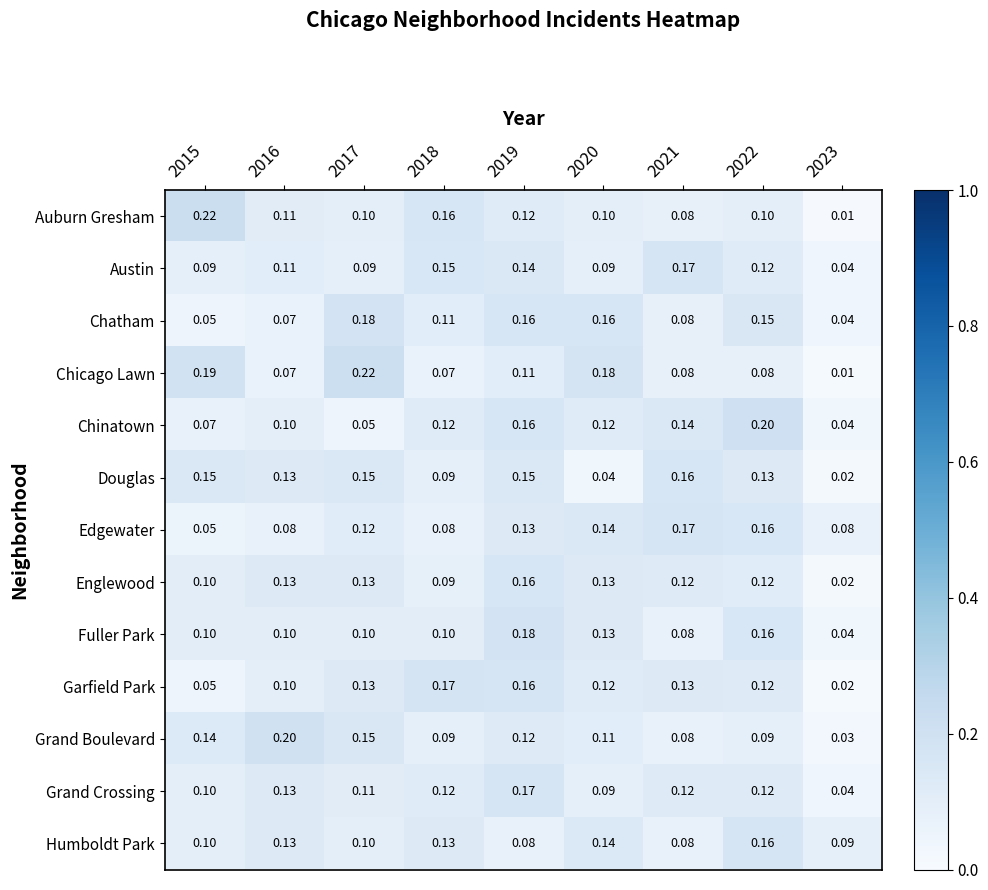

Which series changed the most between 2022 and 2023?

Chinatown